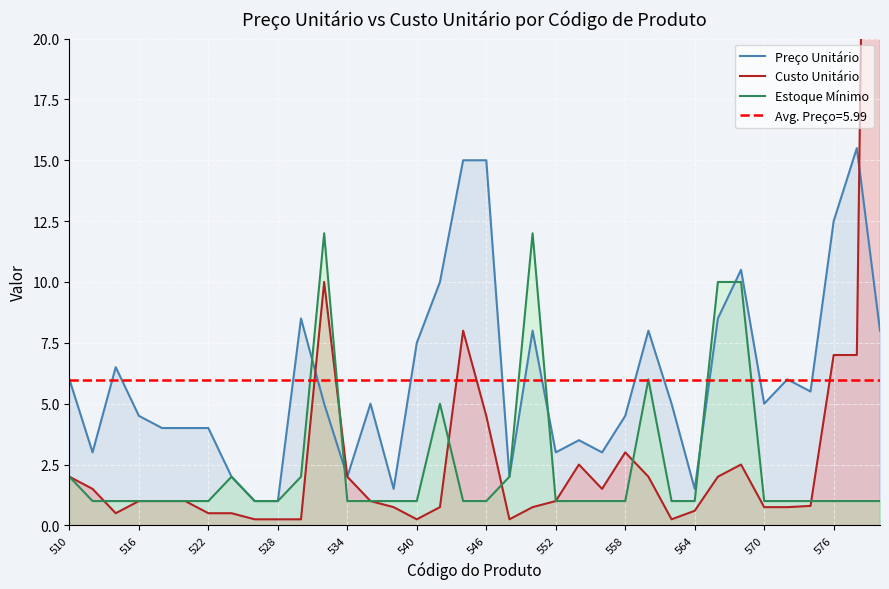

Between 510 and 35, which series saw the biggest shift?

Custo Unitário